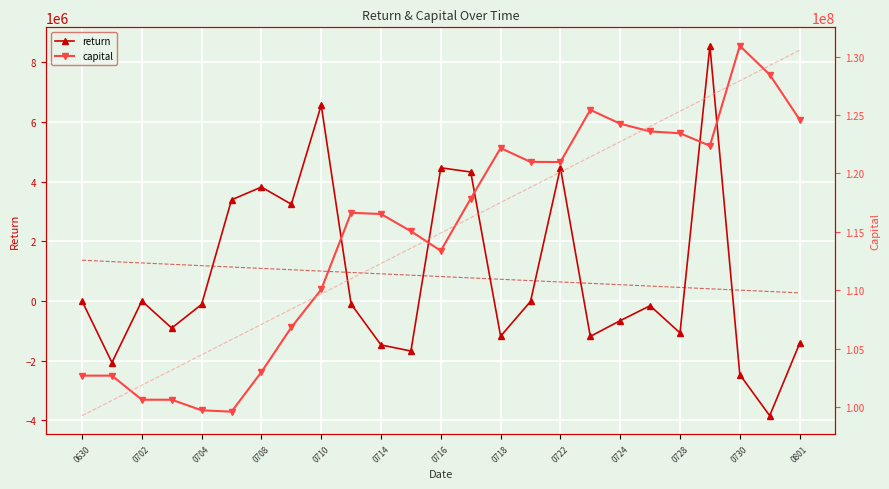

Where is the first local maximum for return?

0702